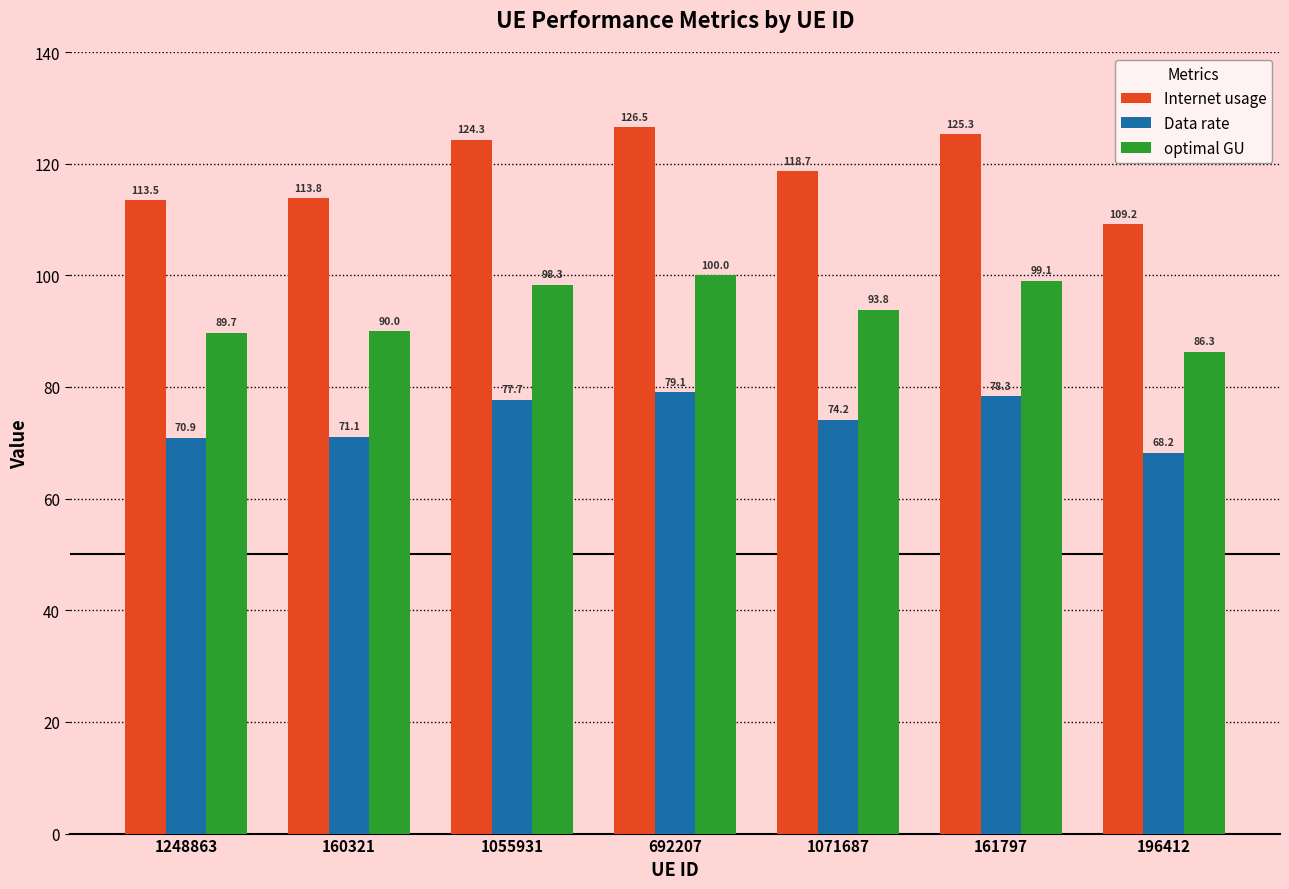

At 161797, list the series in order from smallest to largest.

Data rate, optimal GU, Internet usage